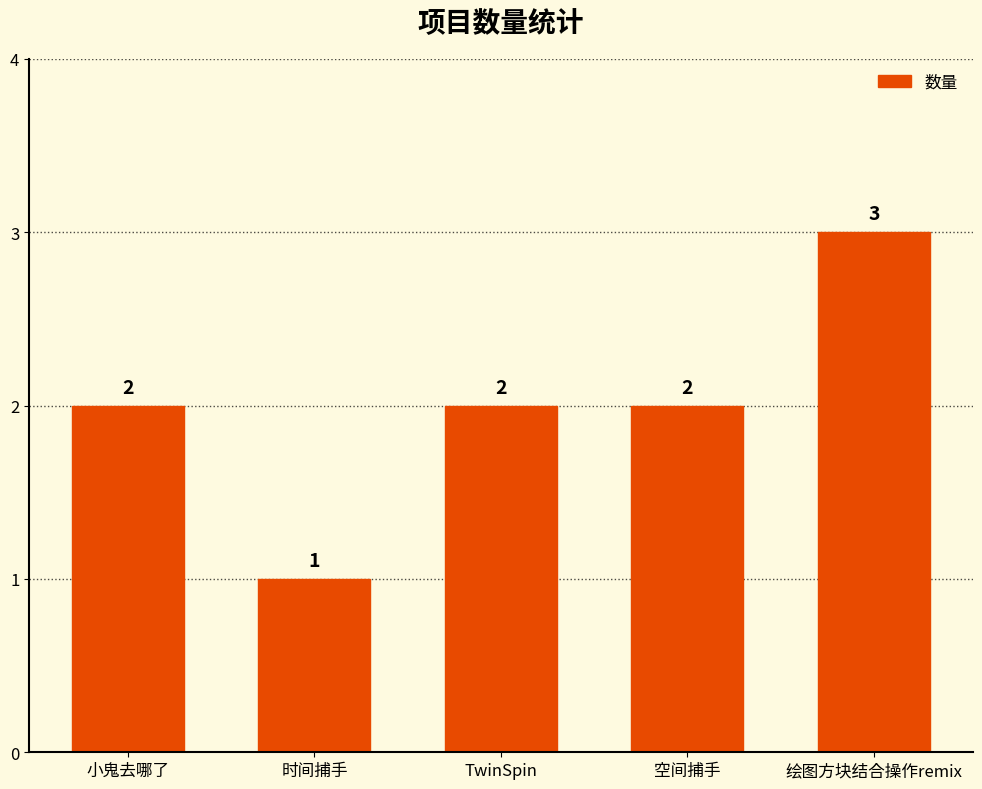

What is the sum of all values?

10